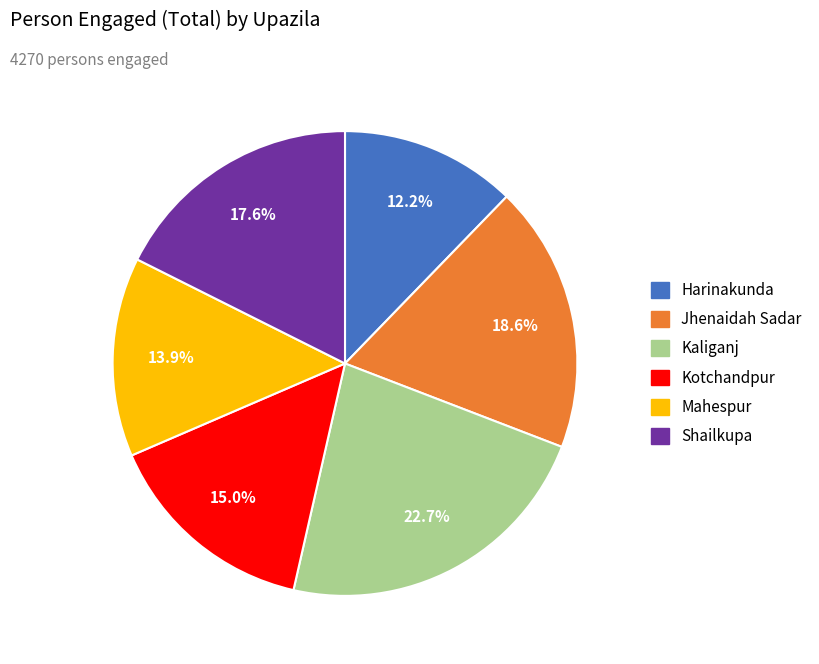

To the nearest percent, what portion does Harinakunda represent?

12%